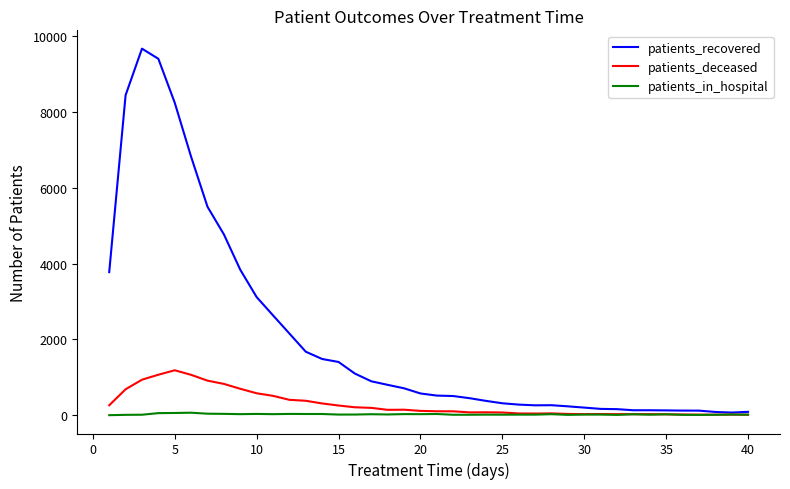

Which series has the largest range (max minus min)?

patients_recovered